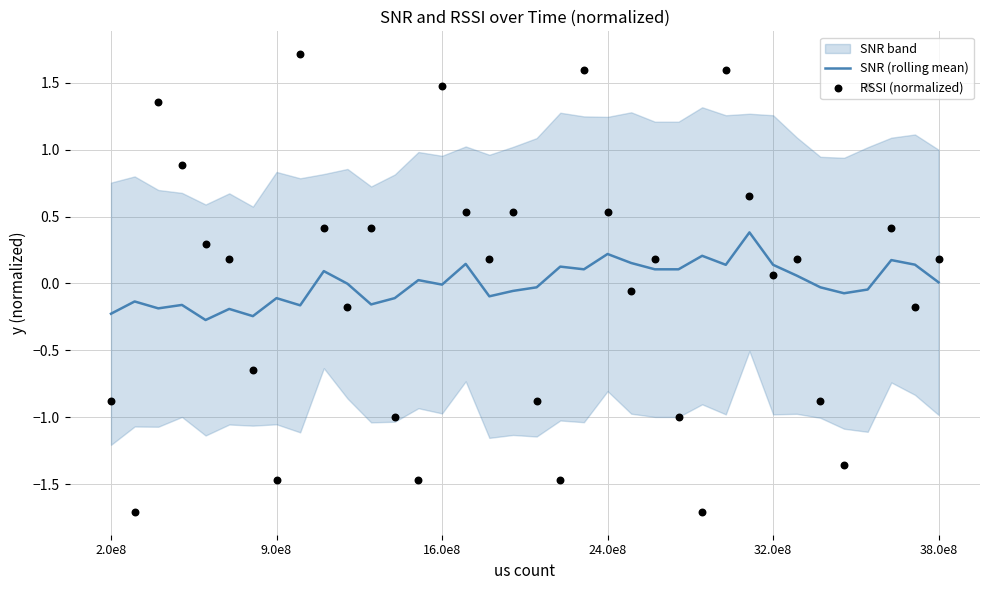

Which series contains the lowest Y value?

RSSI (normalized)